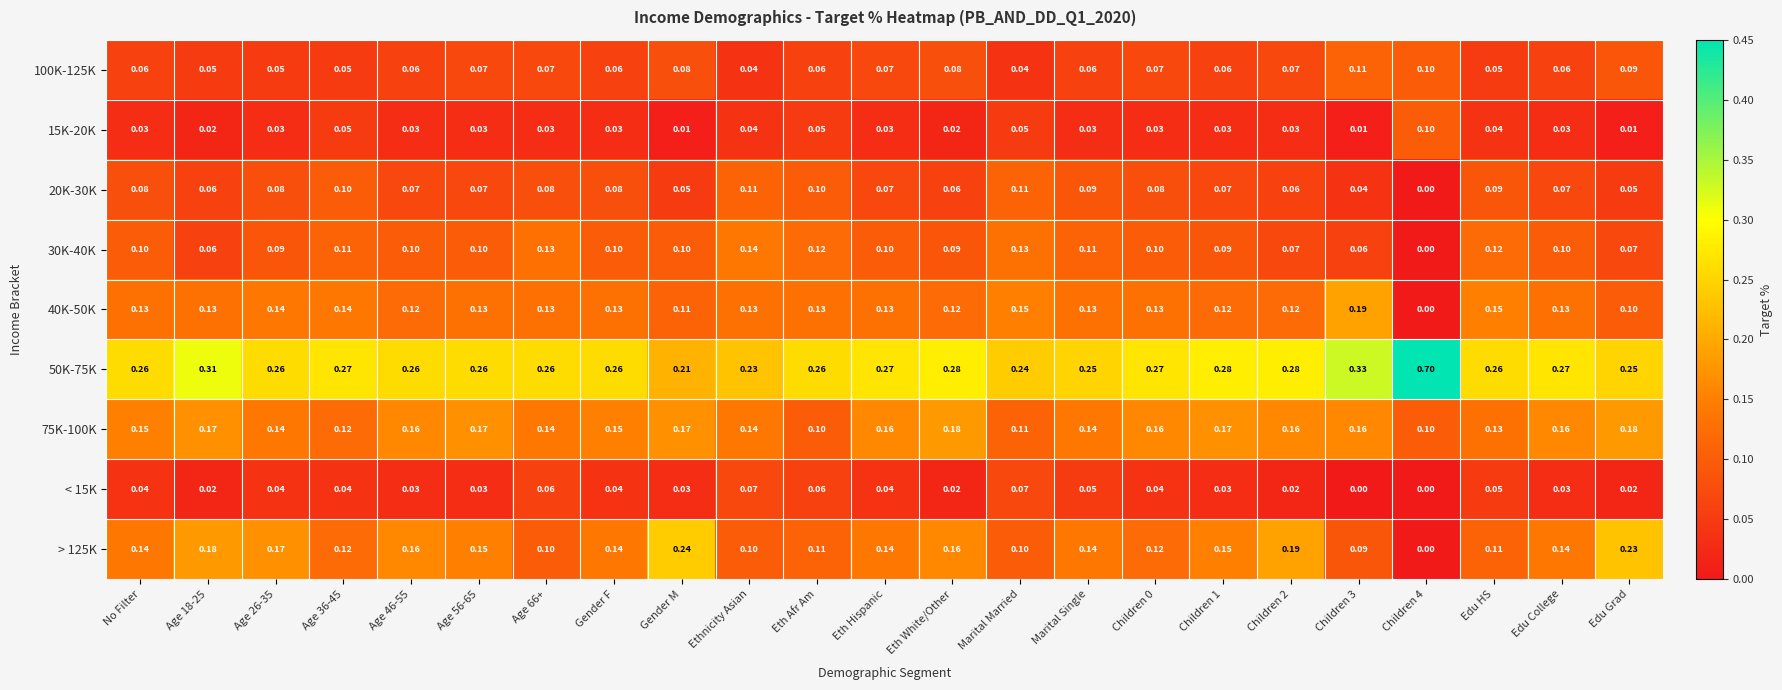

At which label is 50K-75K closest to 0?

Gender M